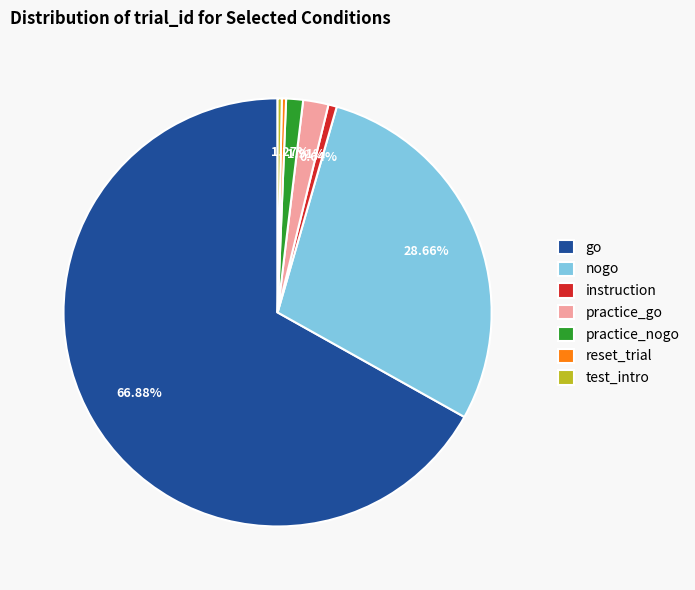

To the nearest percent, what is the average slice percentage?

14%